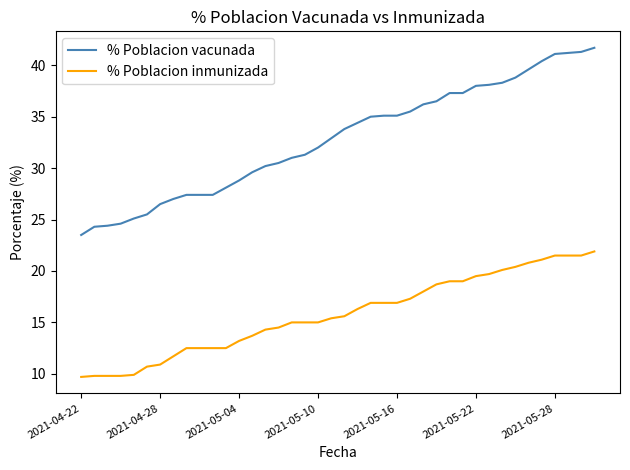

What is the maximum value shown in the chart?

41.7